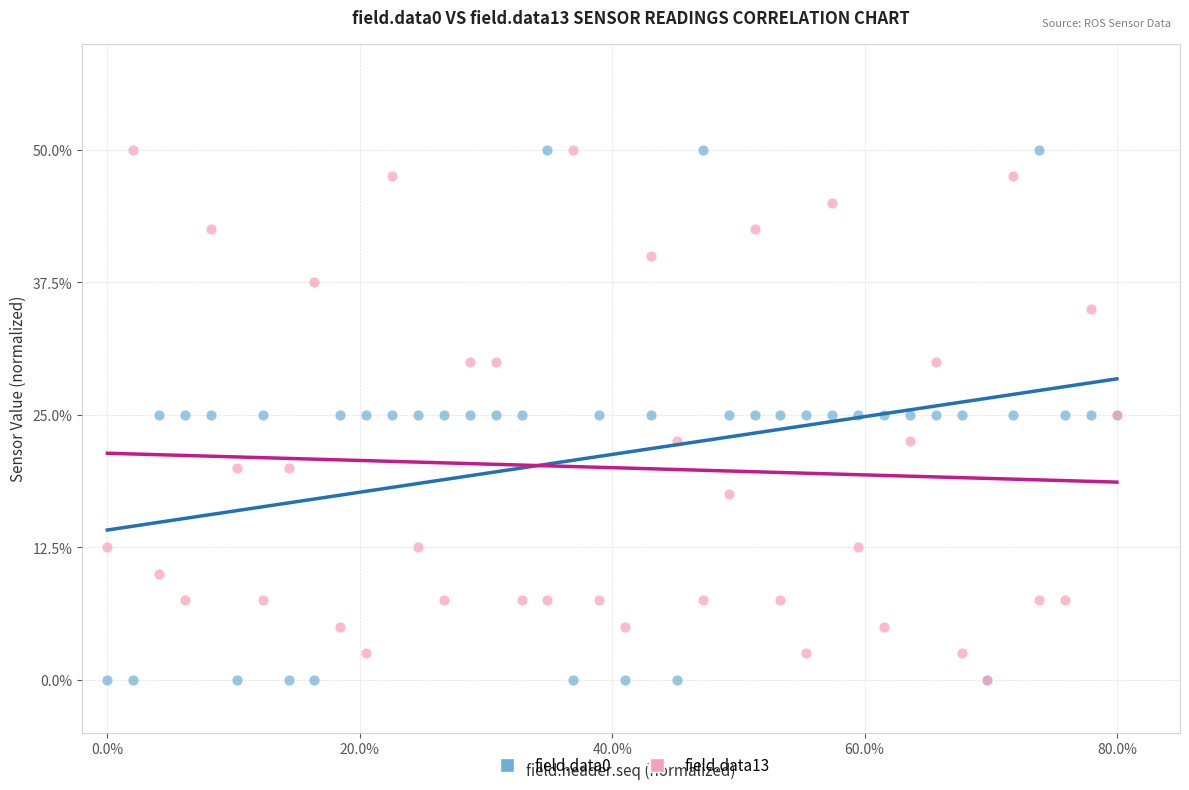

What are all the series names shown in the legend?

field.data0, field.data13